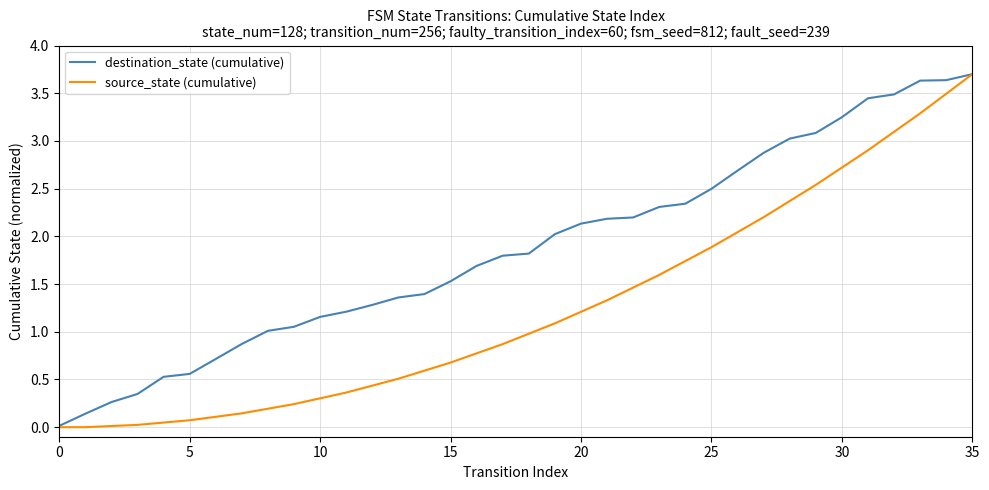

Which series has the widest spread of values?

source_state (cumulative)